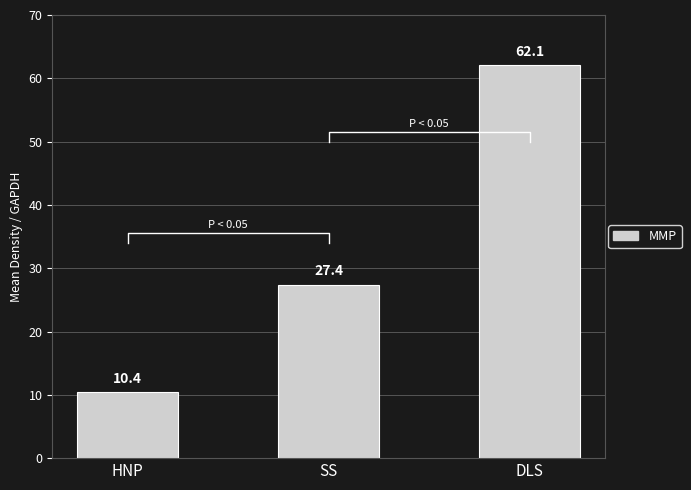

What is the label of the 2nd bar from the left?

SS